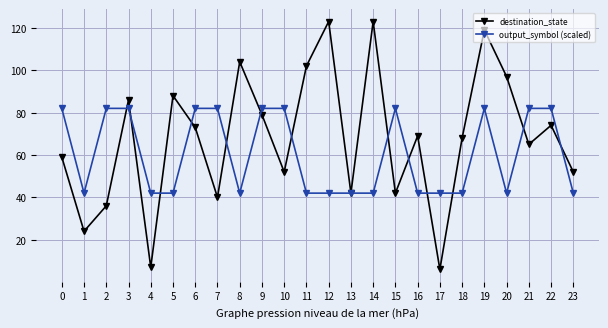

In destination_state, how many points are higher than both neighbors (excluding endpoints)?

8